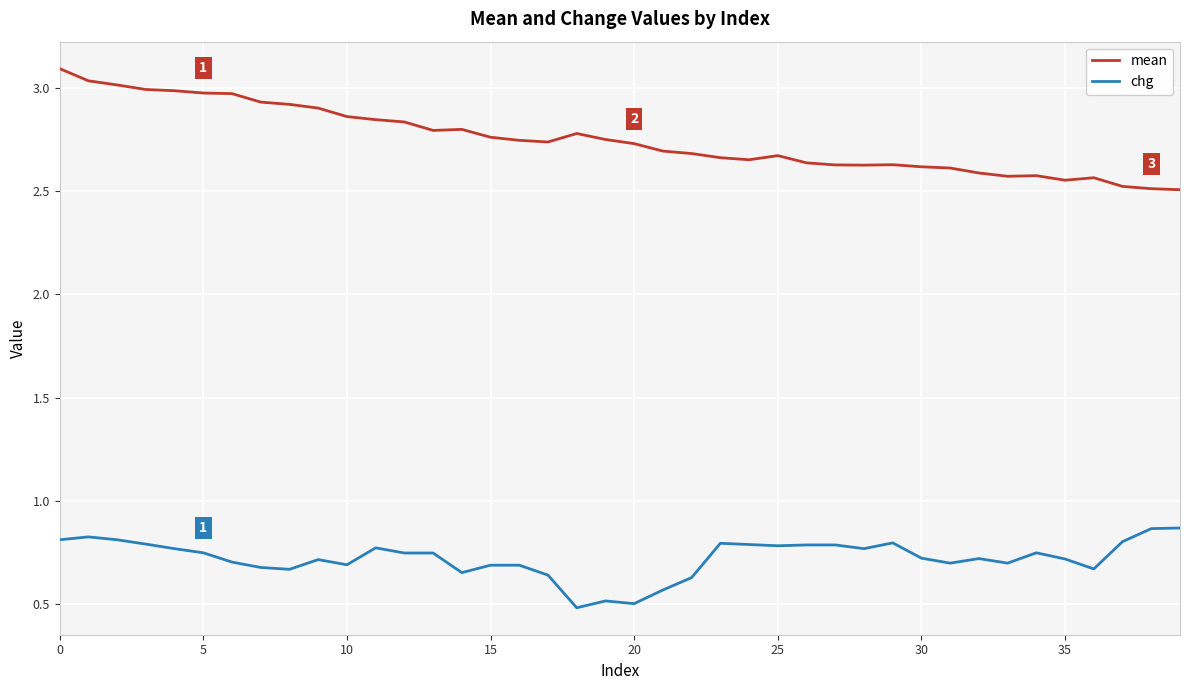

True or false: chg and mean cross at least once.

False